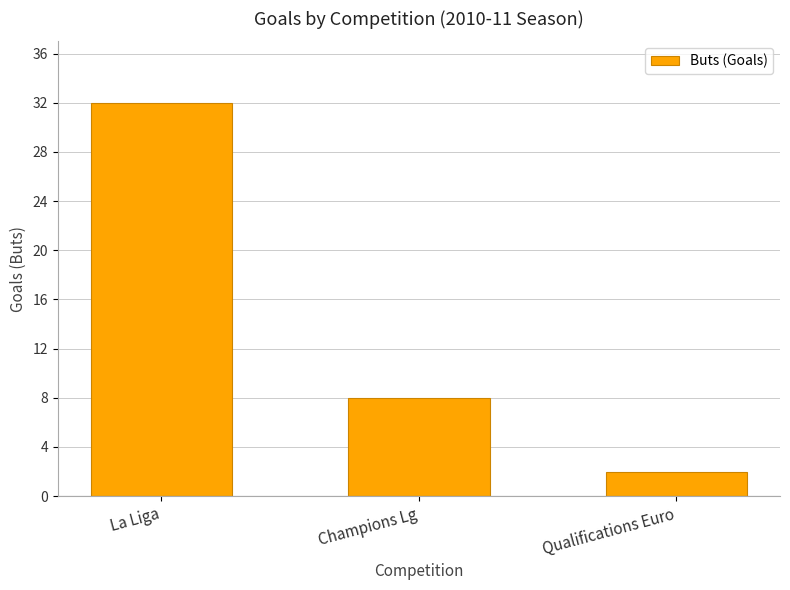

What is the change in value from La Liga to Qualifications Euro?

-30